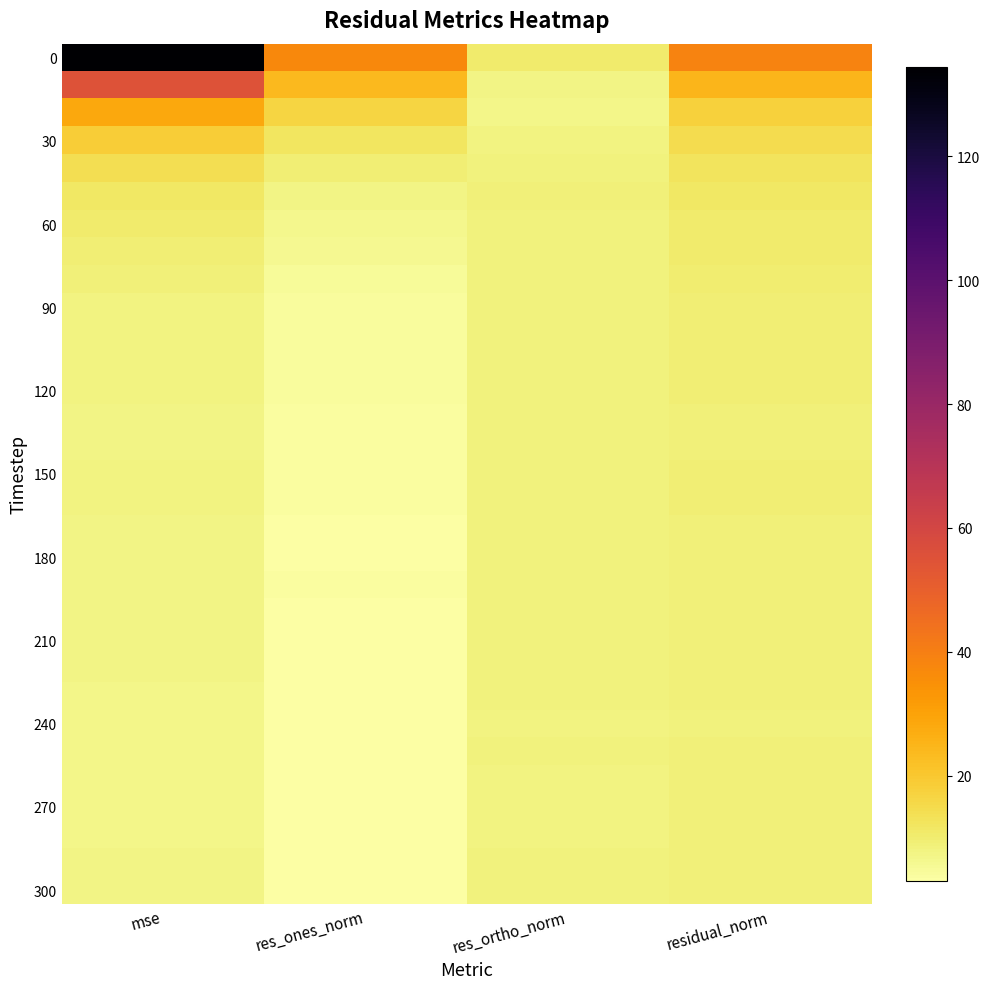

Which has a higher value, res_ones_norm or residual_norm?

residual_norm